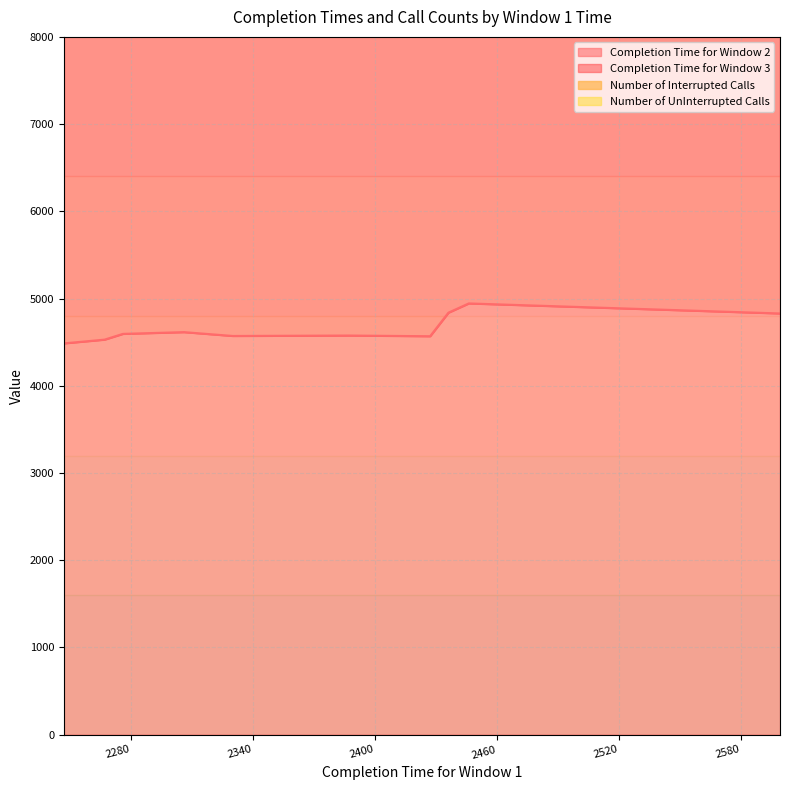

What is the total value across all series at 2267?

11375